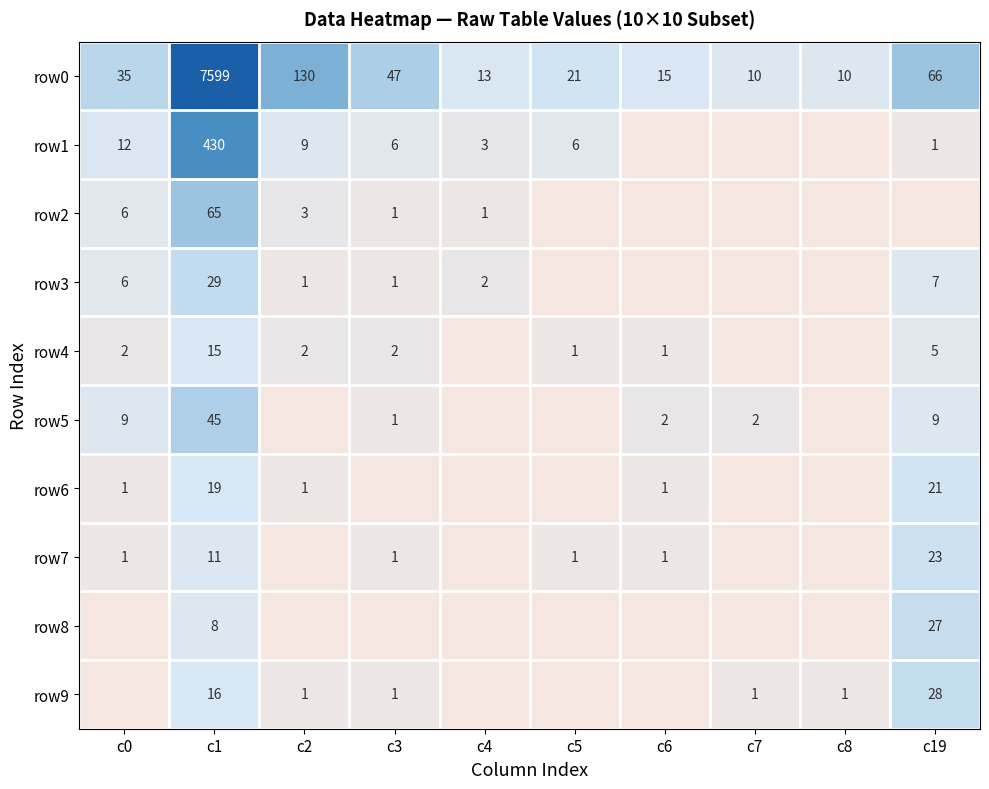

Is the value of row1 at c1 greater than the value of row4 at c1?

Yes